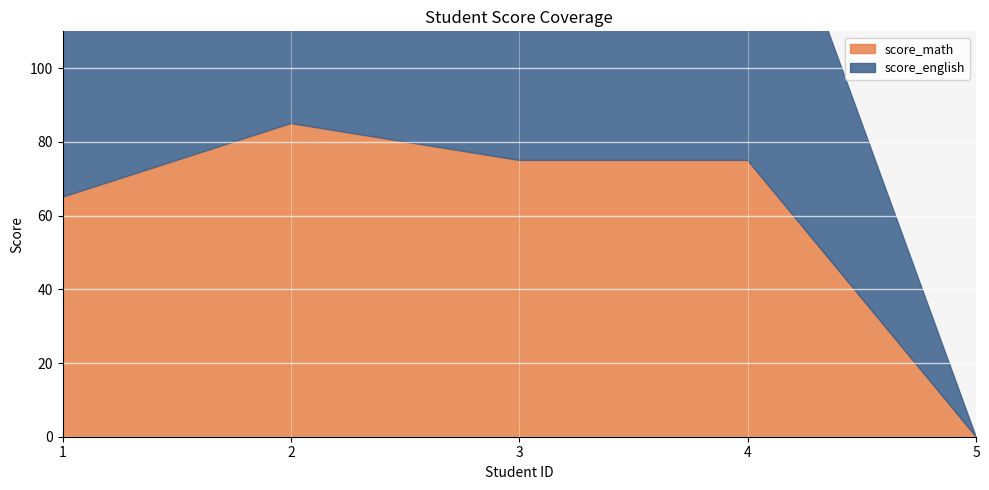

What are all the series names shown in the legend?

score_english, score_math